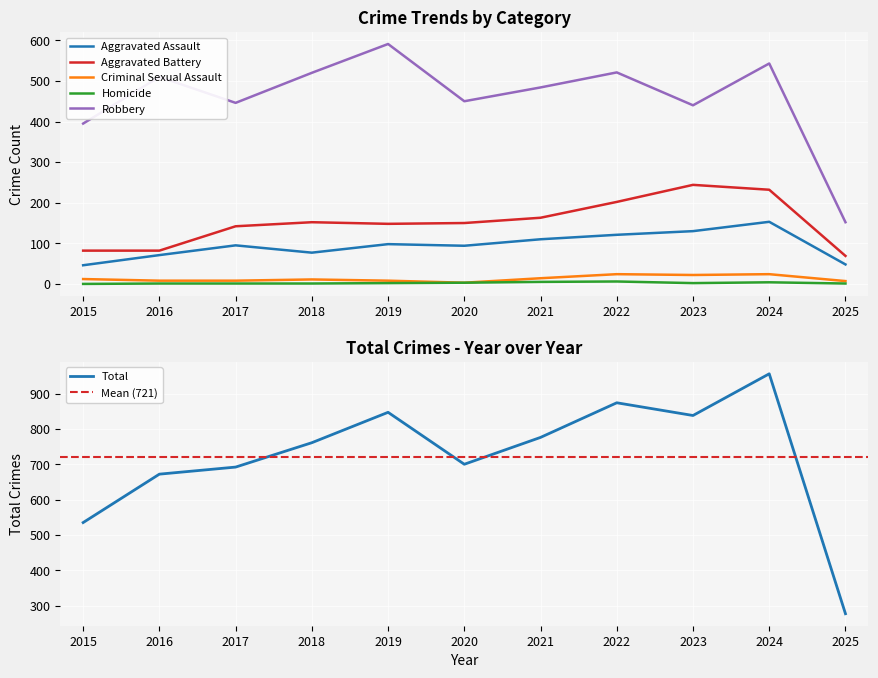

True or false: Criminal Sexual Assault and Robbery intersect in this chart.

False